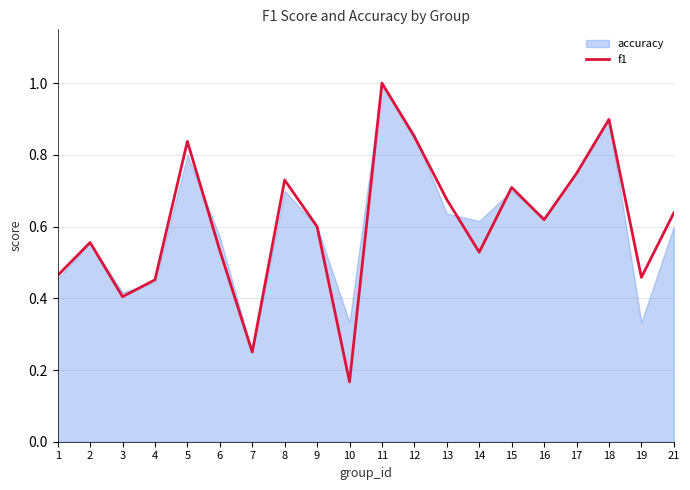

List the labels in order of value, largest first.

11, 18, 12, 5, 17, 8, 15, 13, 21, 16, 9, 2, 6, 14, 1, 19, 4, 3, 7, 10